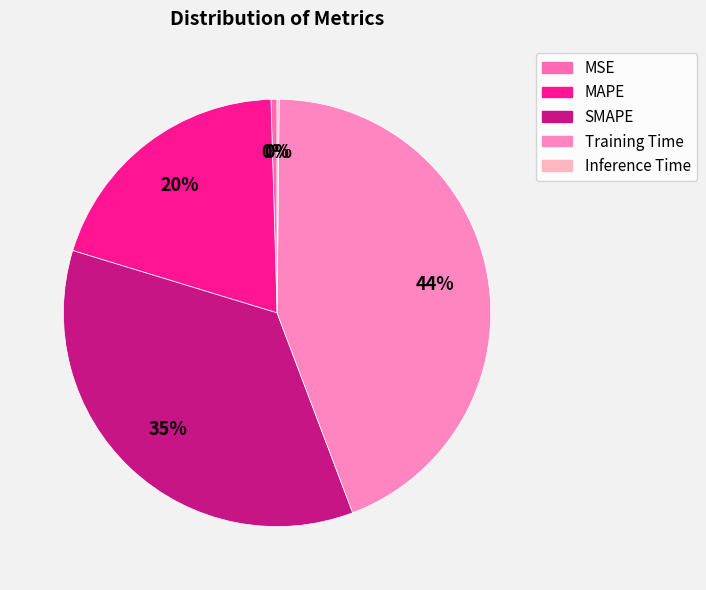

How many segments does this pie chart have?

5